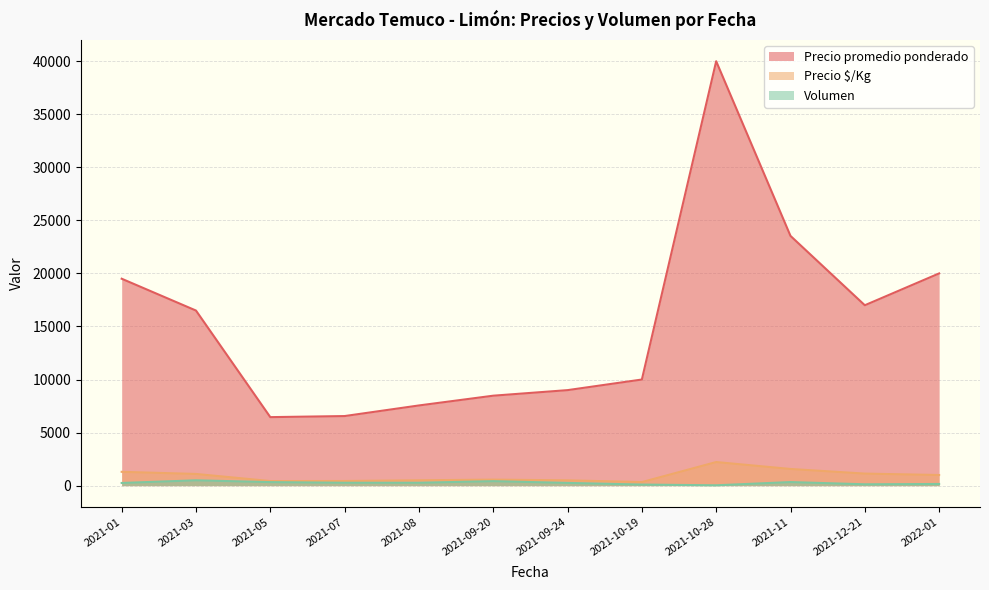

True or false: Precio $/Kg and Volumen cross at least once.

False